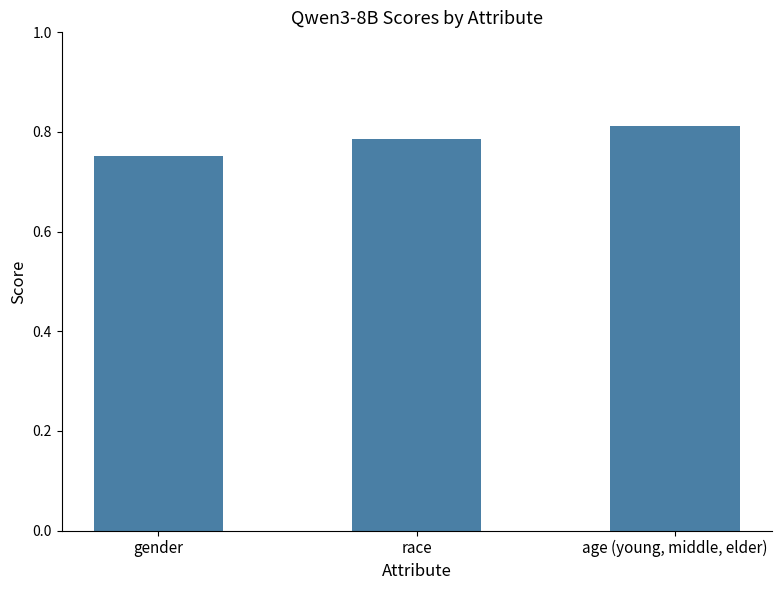

What is the label of the 3rd bar from the right?

gender